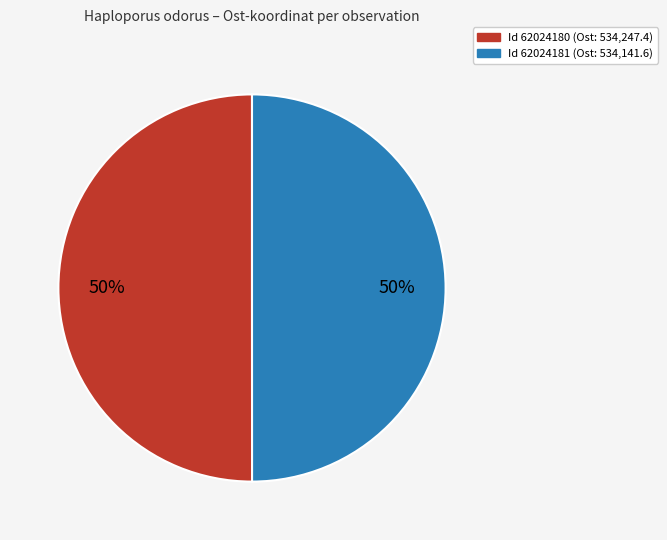

To the nearest percent, what is the average slice percentage?

50%